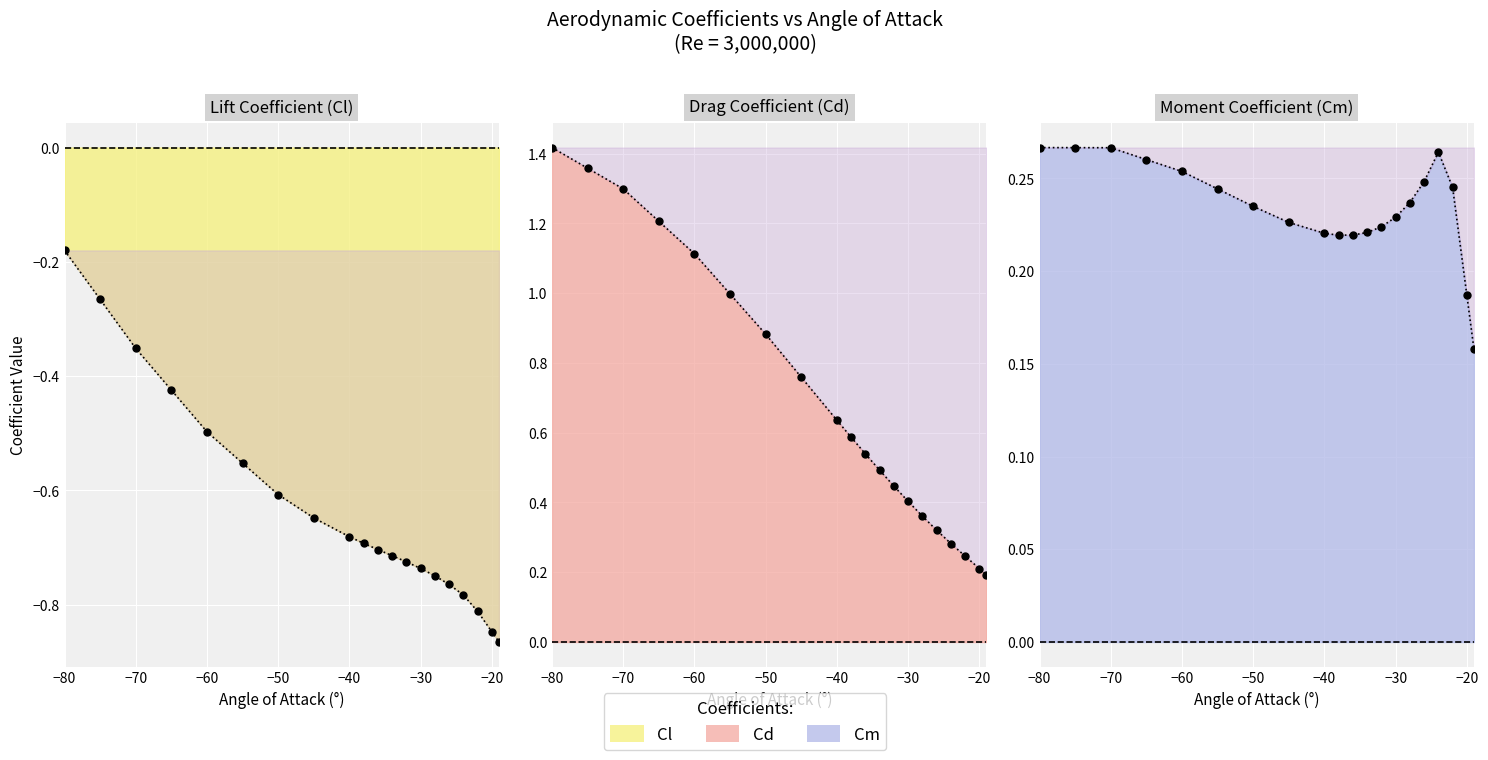

What is the minimum value shown in the chart?

-0.9